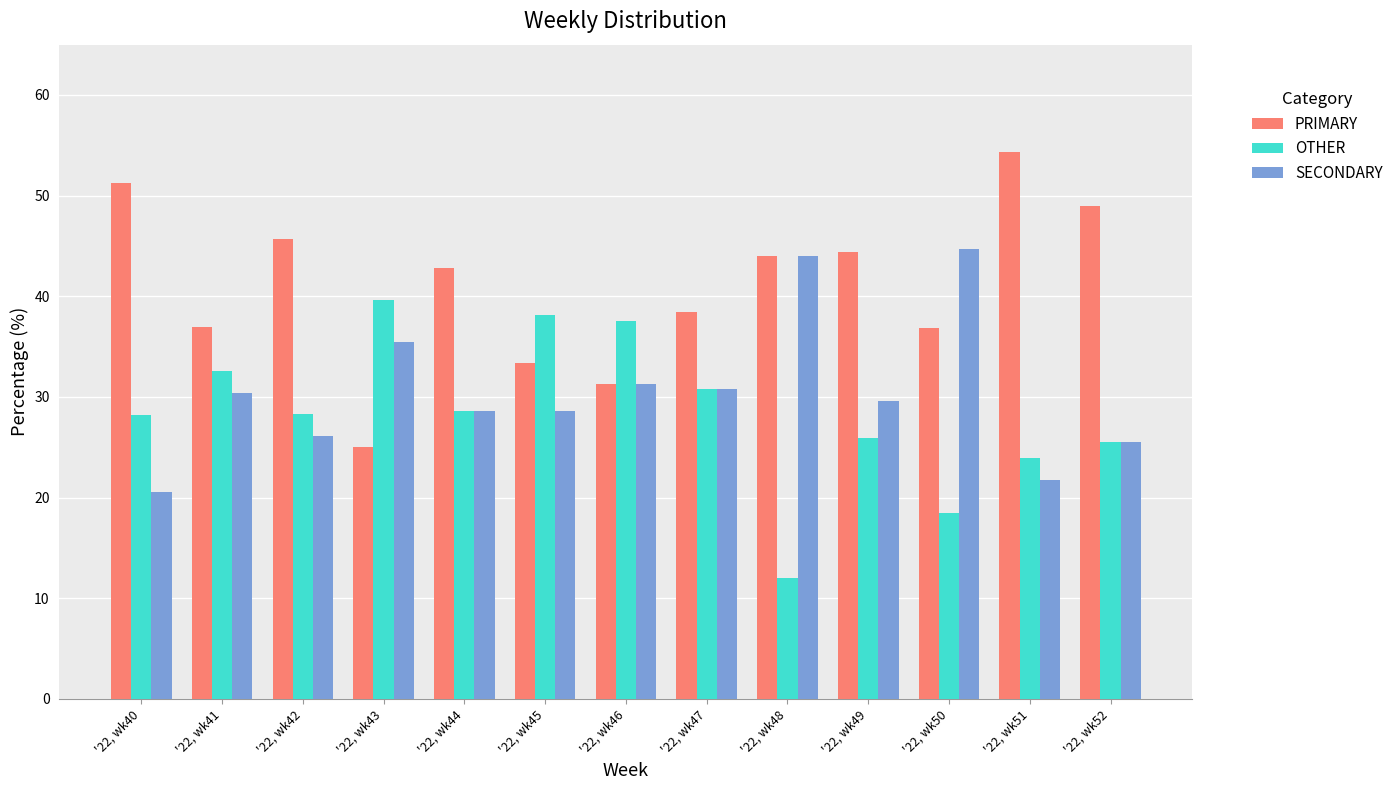

How many data points in PRIMARY are less than 42?

6